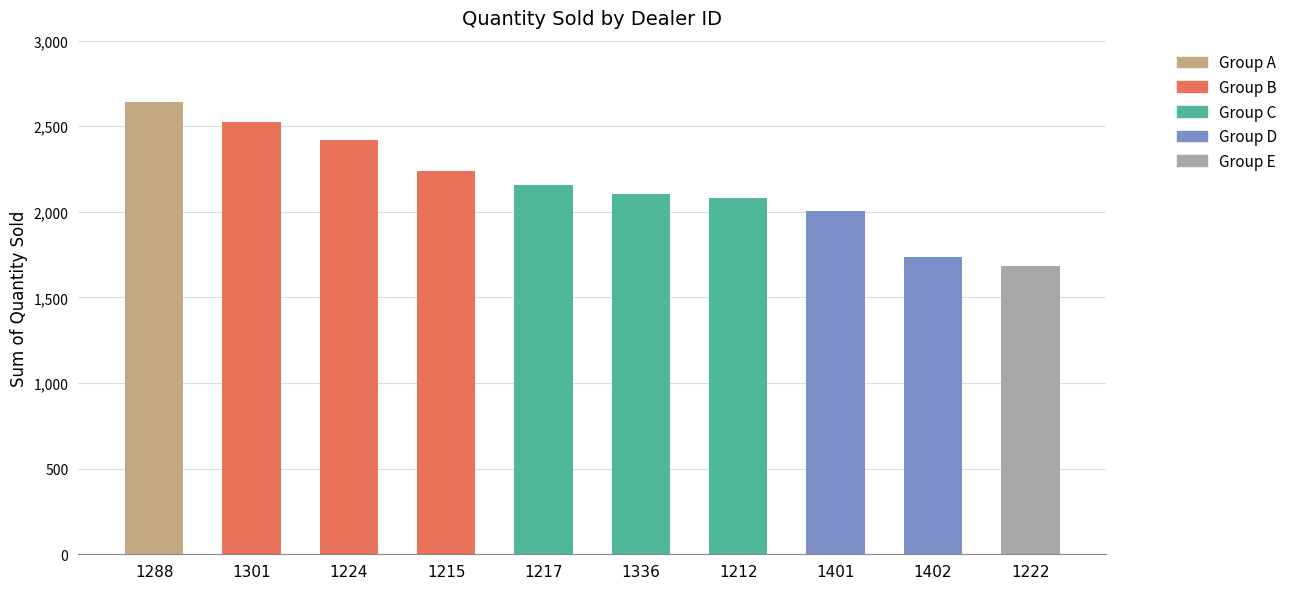

What is the smallest value displayed?

1683